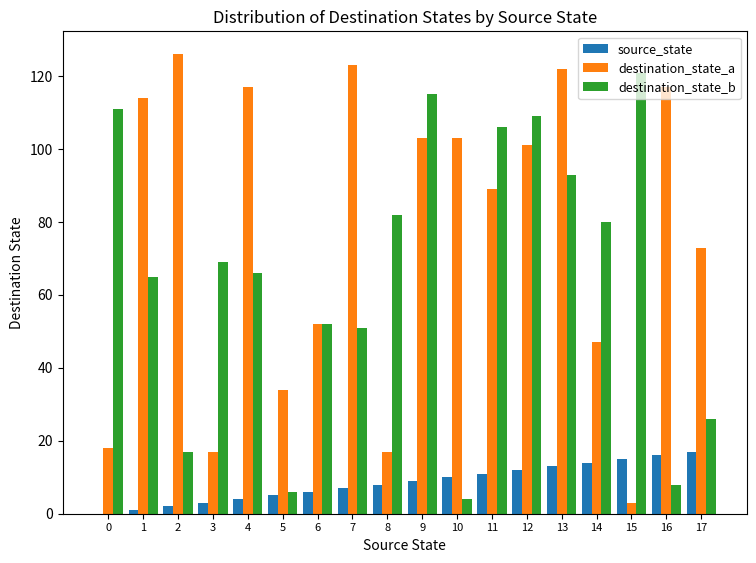

What are all the series names shown in the legend?

source_state, destination_state_a, destination_state_b